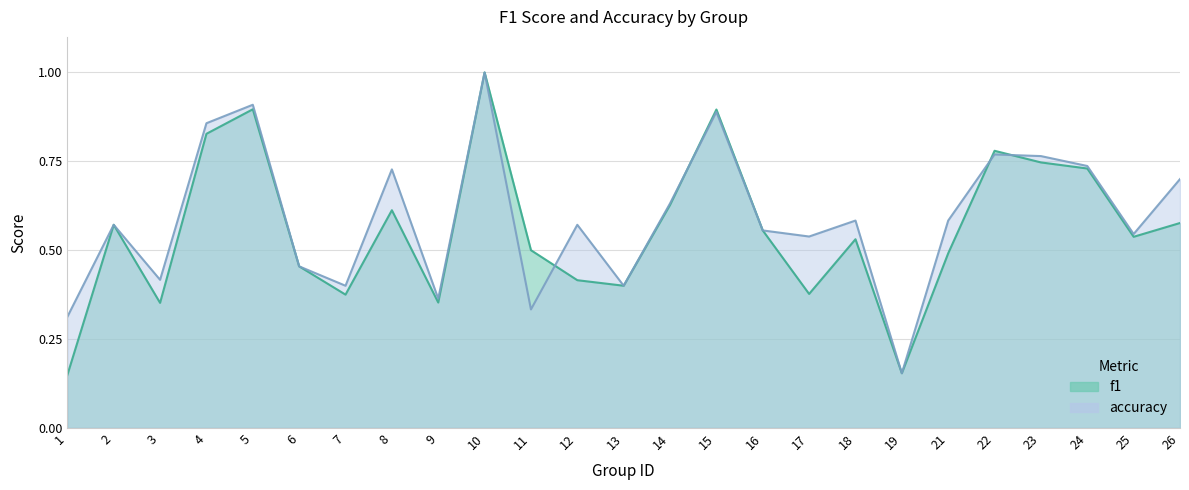

What is the total value across all series at 12?

1.0